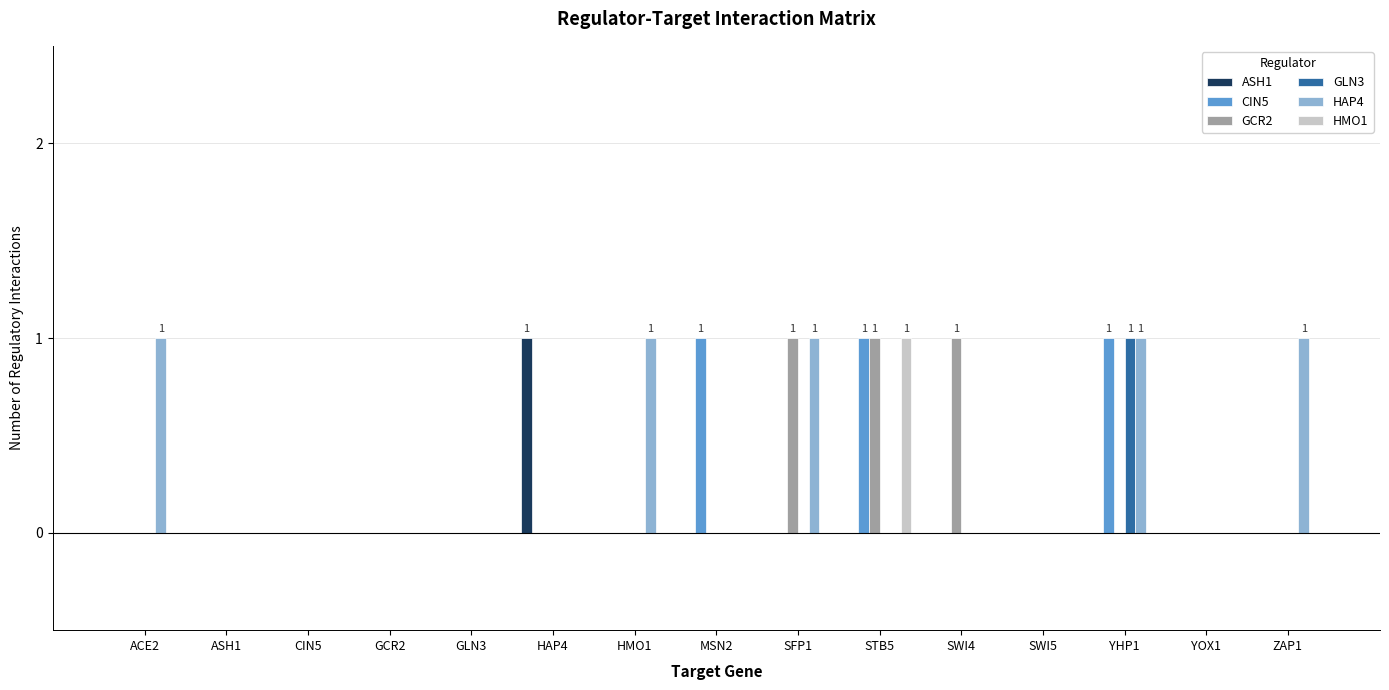

What is the sum of all CIN5 values?

3